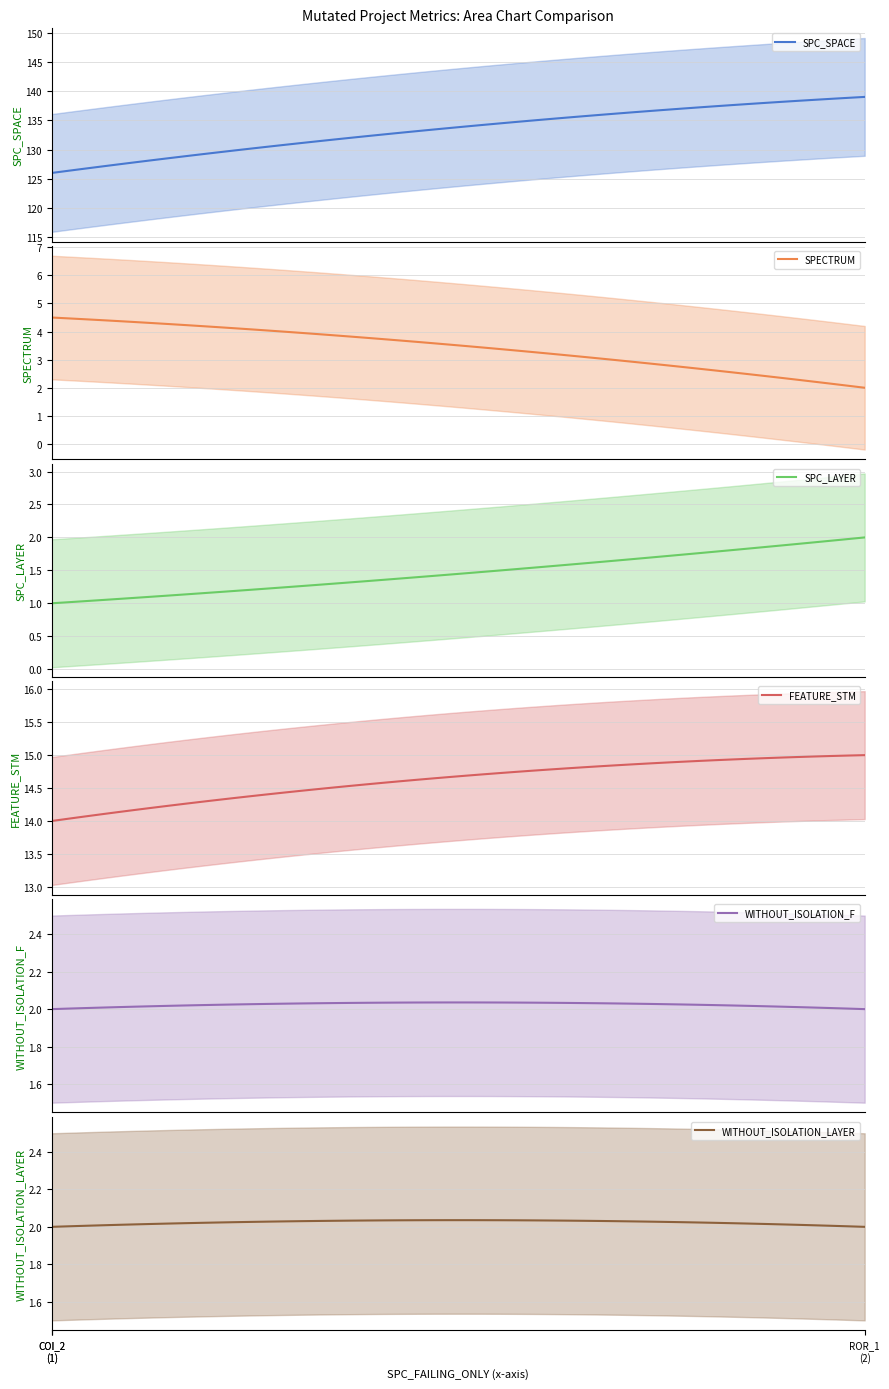

What is the minimum value for SPC_SPACE?

126.0